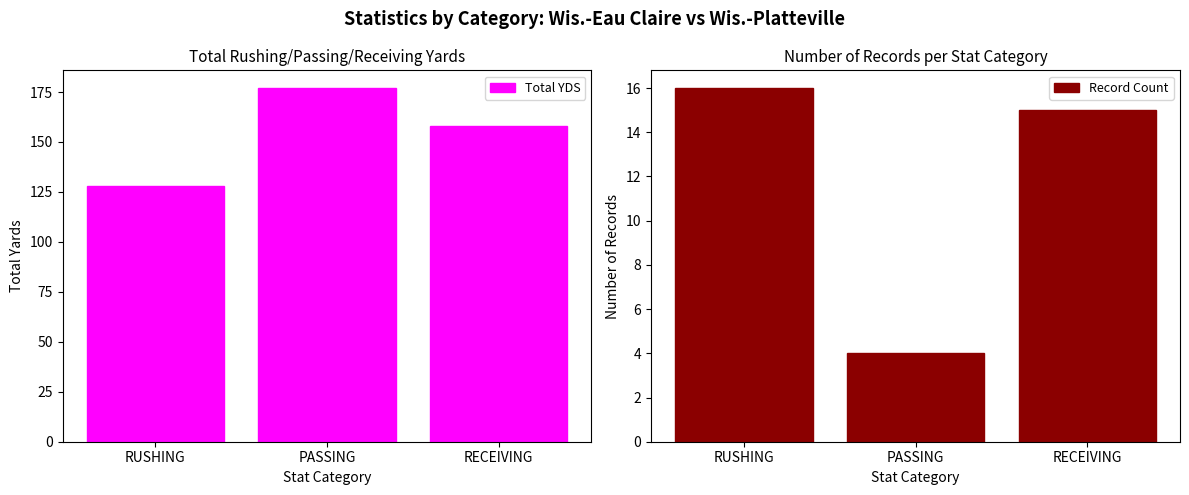

How many groups of bars are there?

3